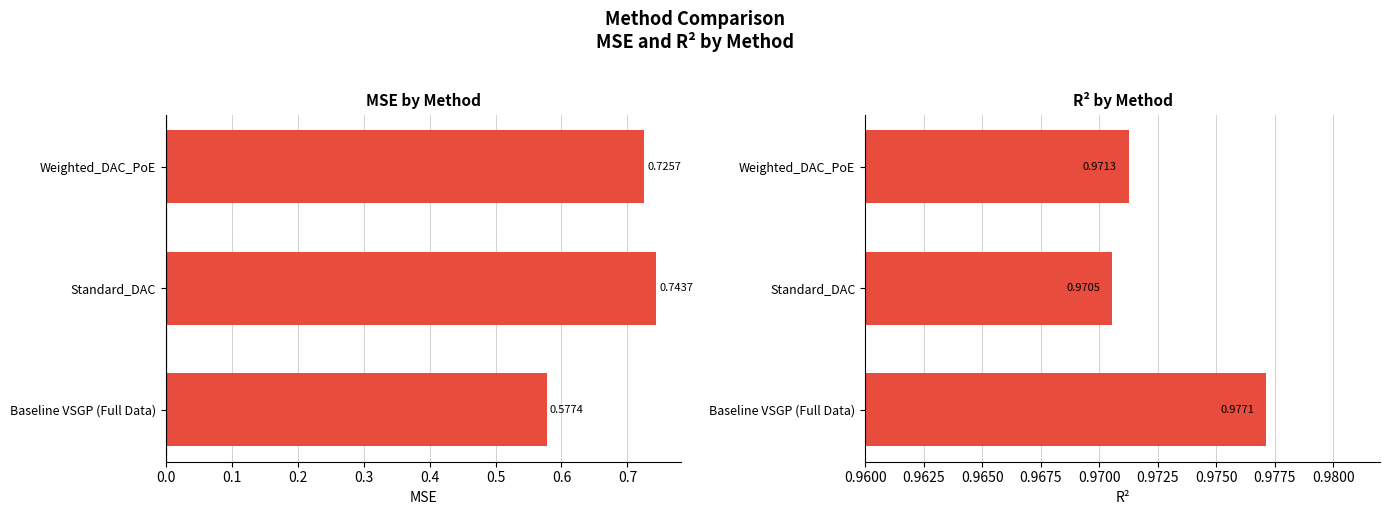

How many R² values are between 0 and 1?

3